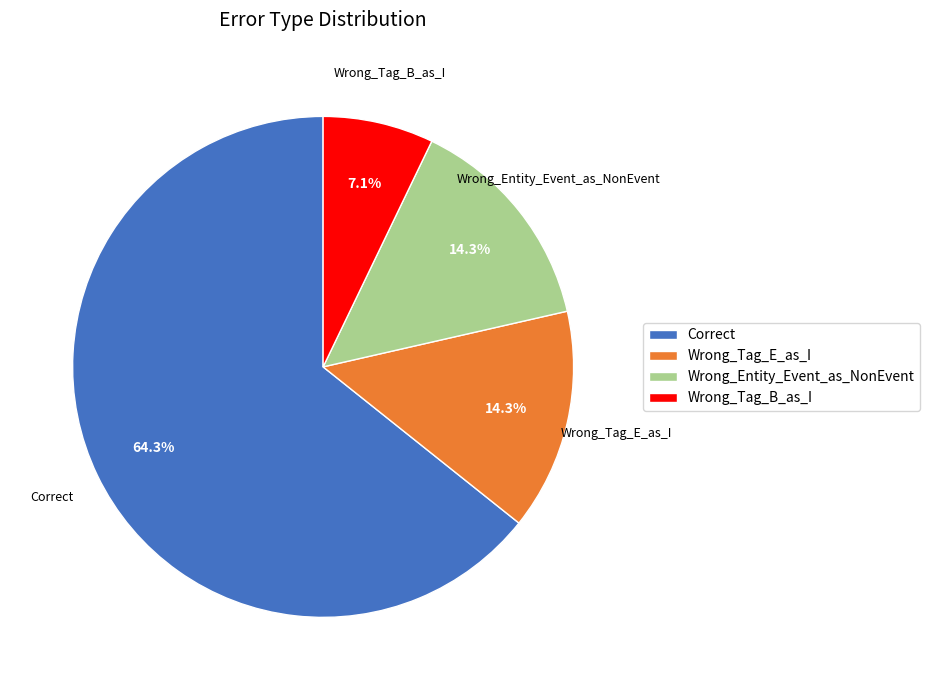

Which slice represents more than half of the pie?

Correct